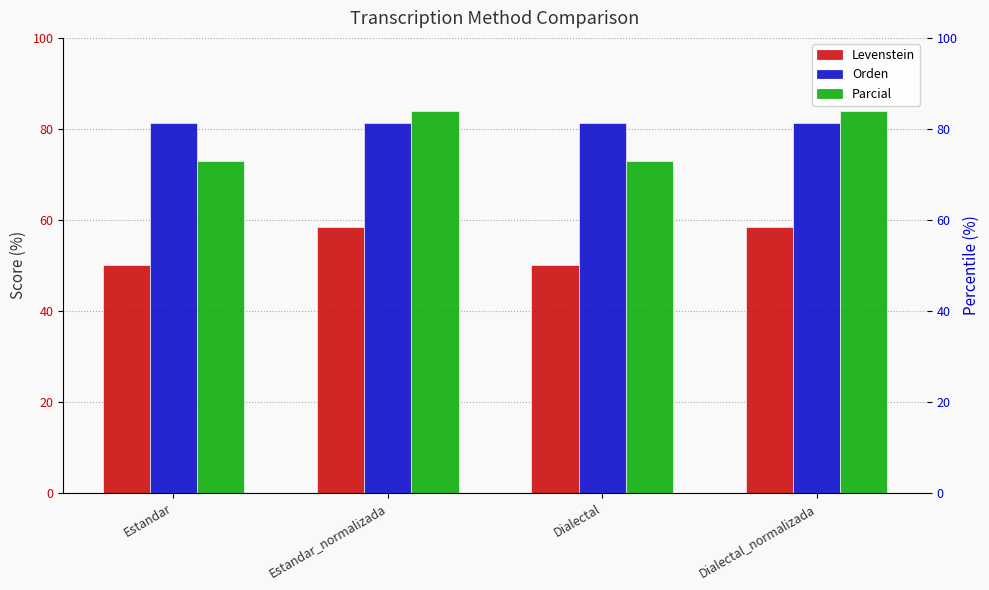

Count the number of categories in the chart.

4